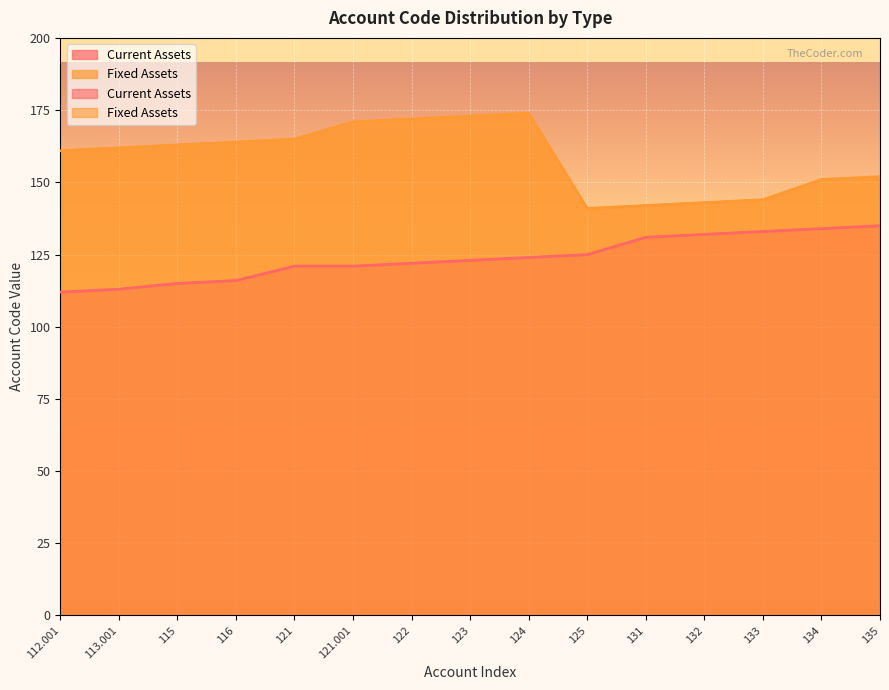

At how many categories does at least one series exceed 116?

15